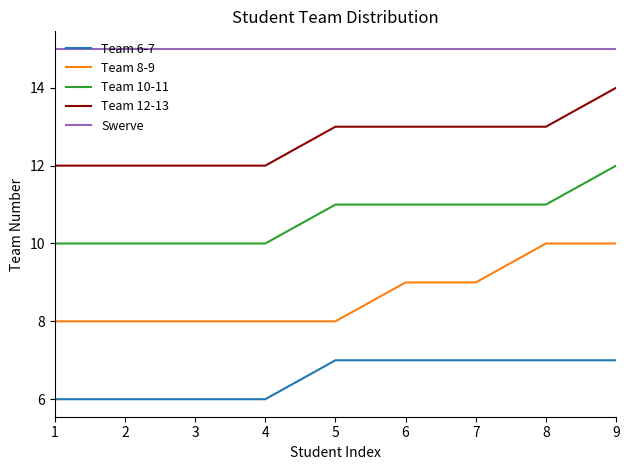

What is the minimum value shown in the chart?

6